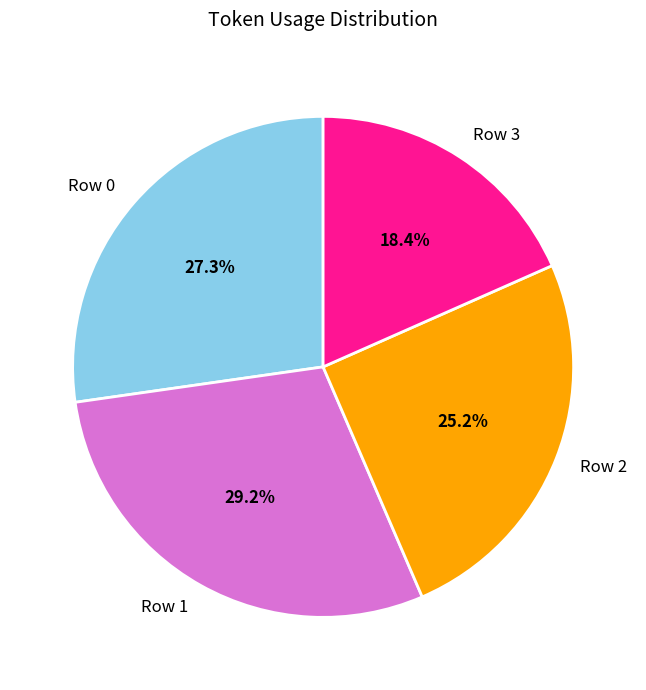

What percentage is the Row 2 slice, to the nearest percent?

25%